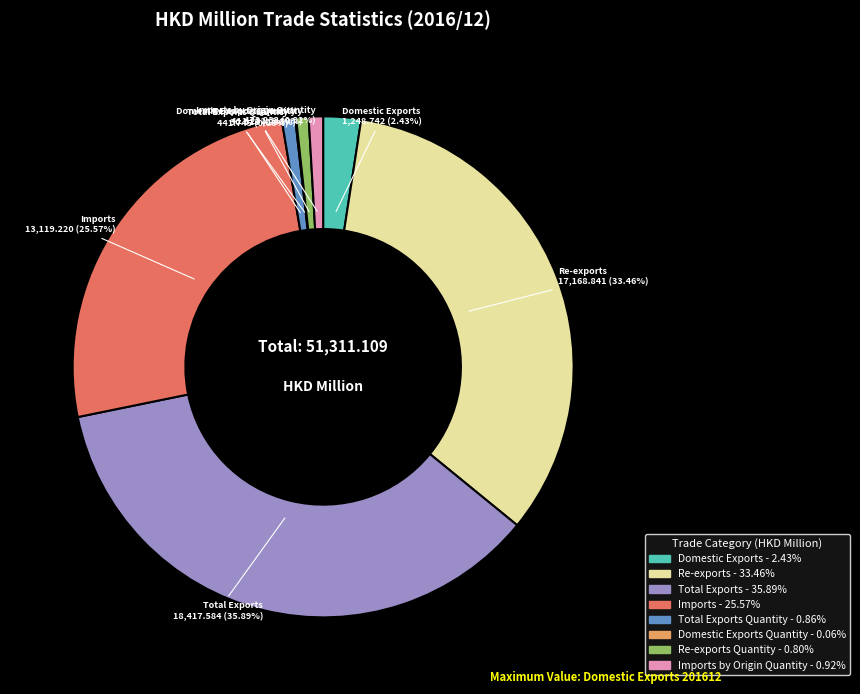

Is there any slice that represents more than half of the pie?

No